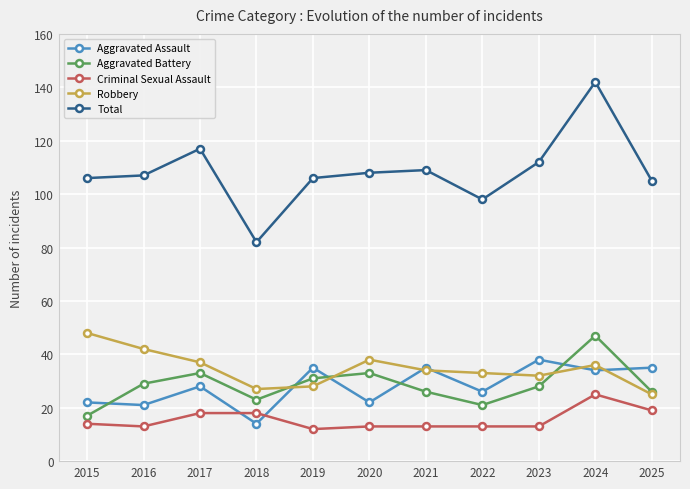

How many data points in Robbery are less than 34?

5